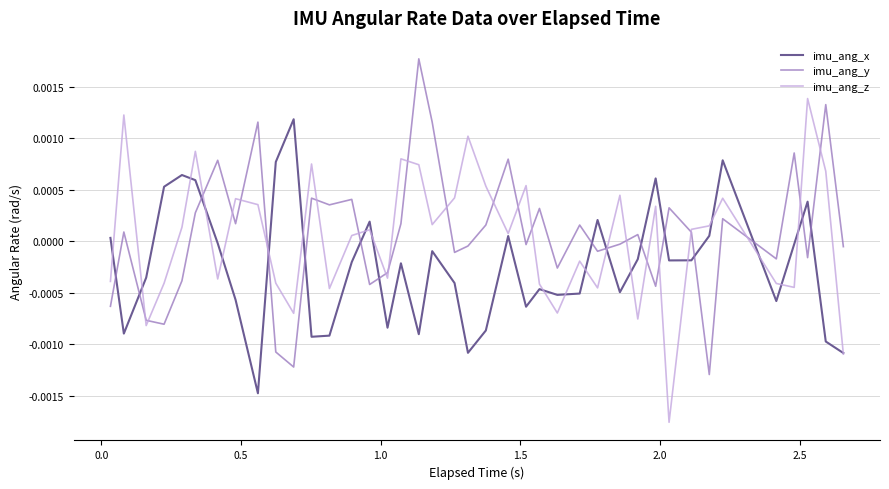

List the series in order of their peak value, lowest first.

imu_ang_x, imu_ang_z, imu_ang_y